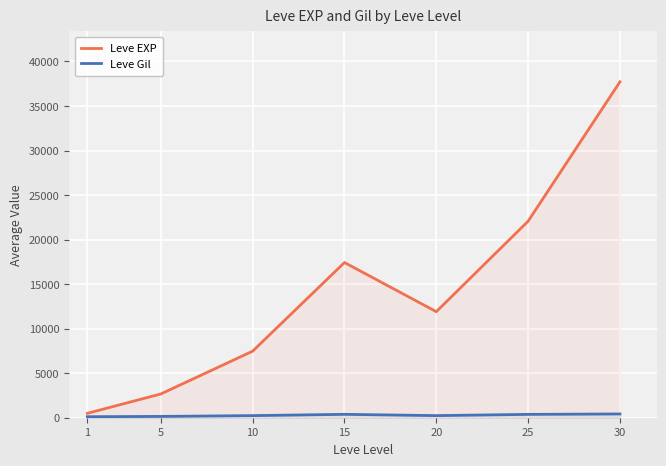

Which series has the largest total across all categories?

Leve EXP